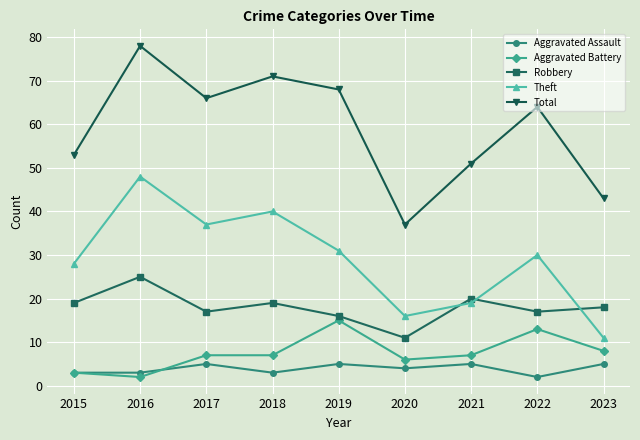

How many data points in Total are less than 64?

4